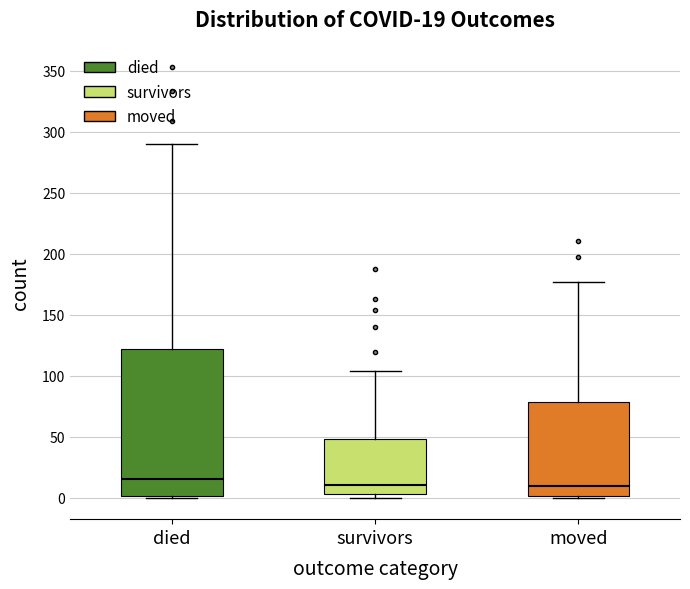

Comparing the boxes themselves (not the whiskers), which one is the tallest?

died